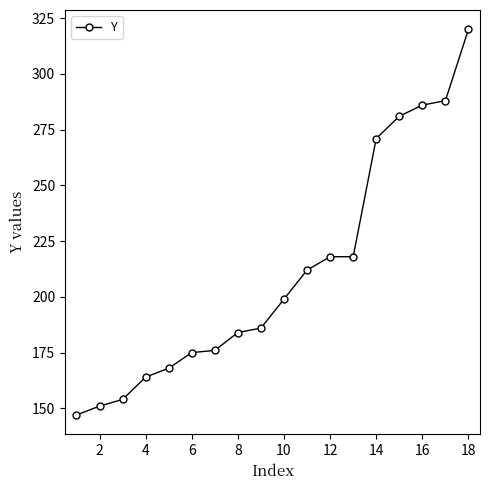

What is the minimum value shown in the chart?

147